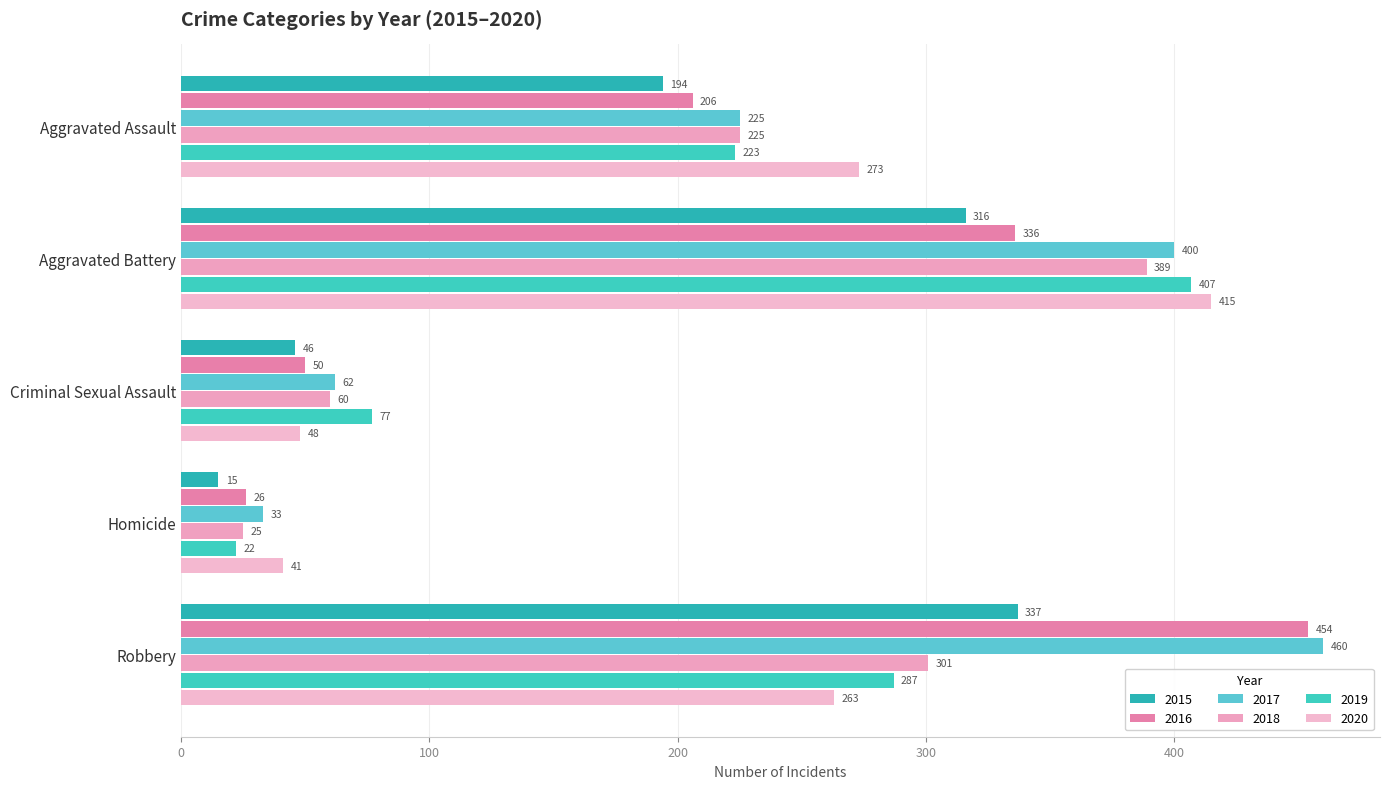

Which series has the largest range (max minus min)?

2016